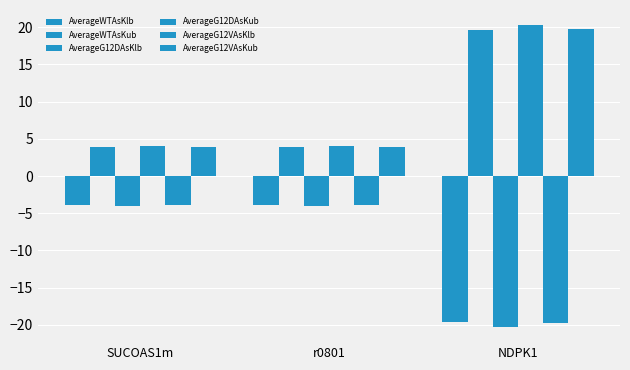

How many series are shown in this chart?

6